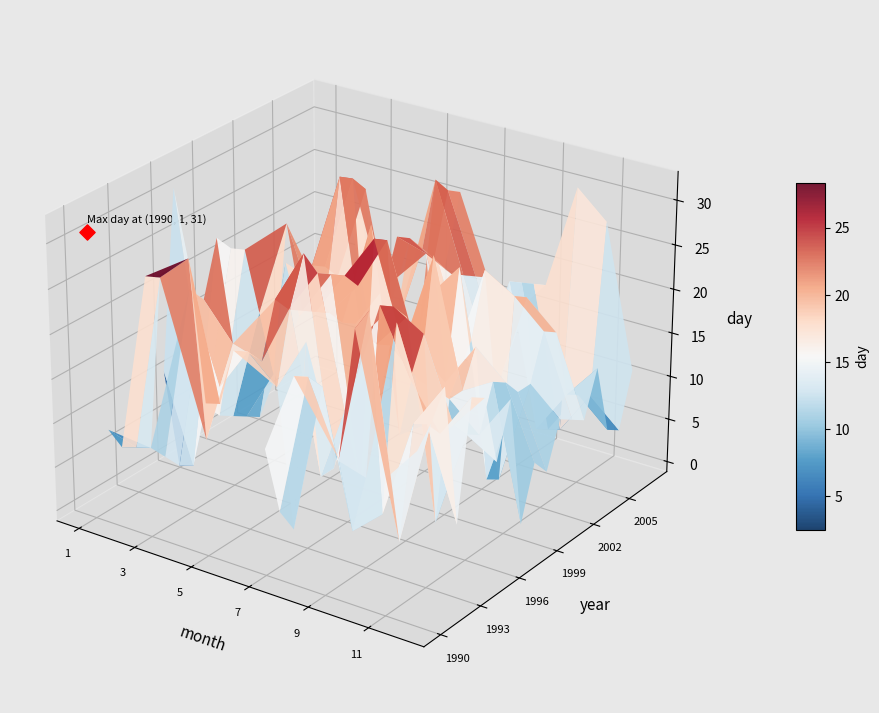

Between 7 and 12, which is larger?

12